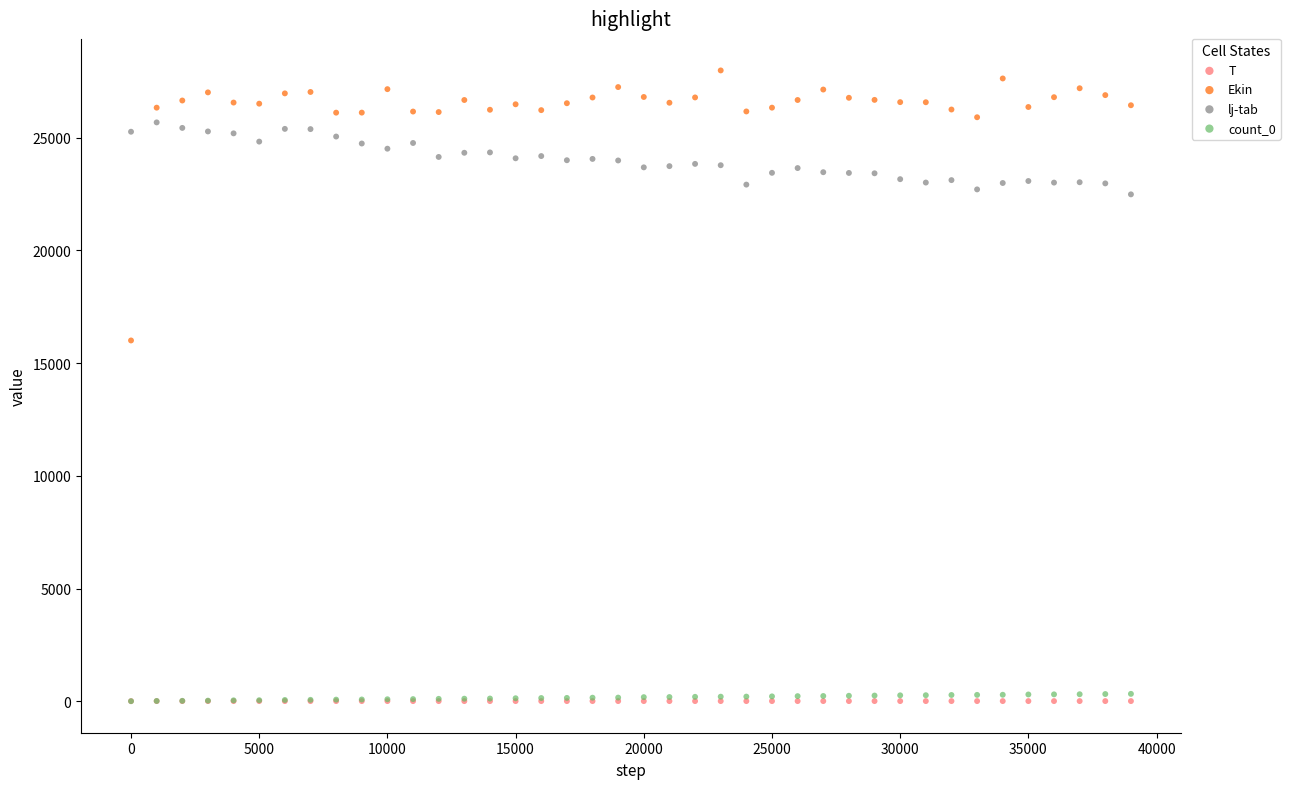

Across all series, what Y value is closest to 13994?

16007.0